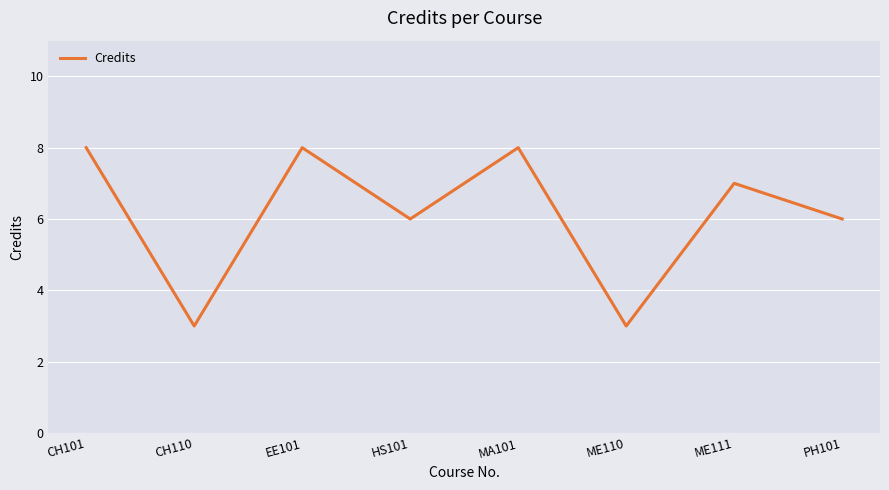

What is the minimum value shown in the chart?

3